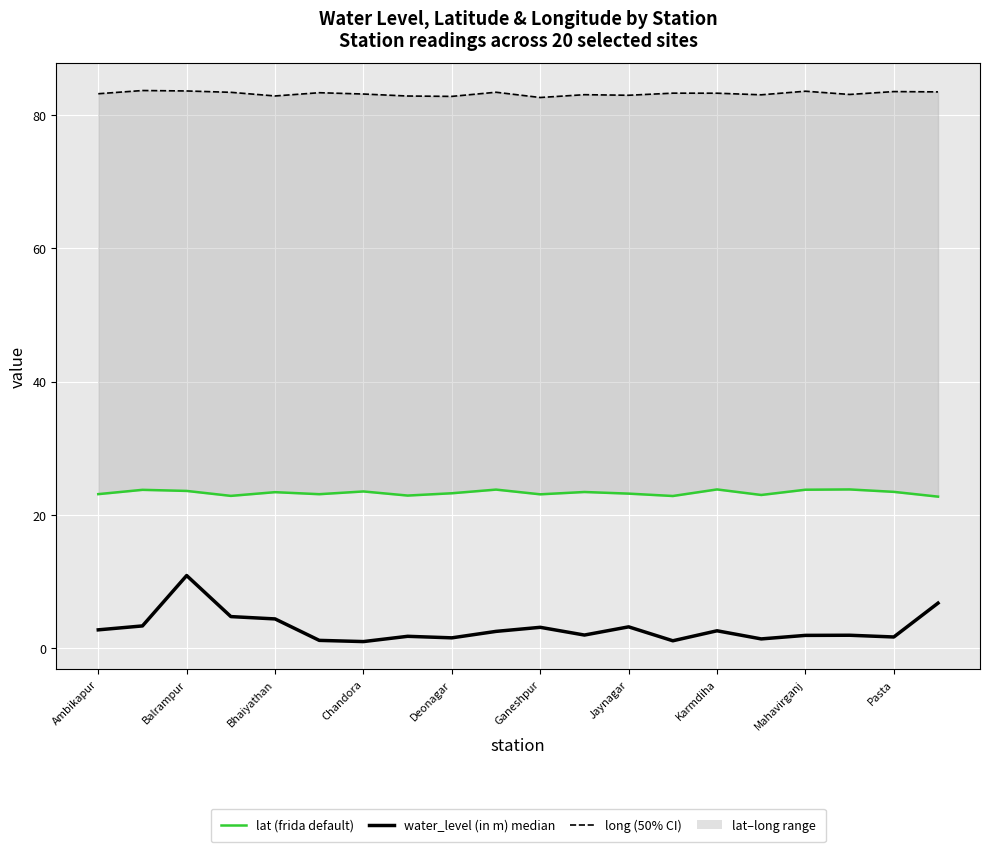

Which series has the largest range (max minus min)?

water_level (in m)